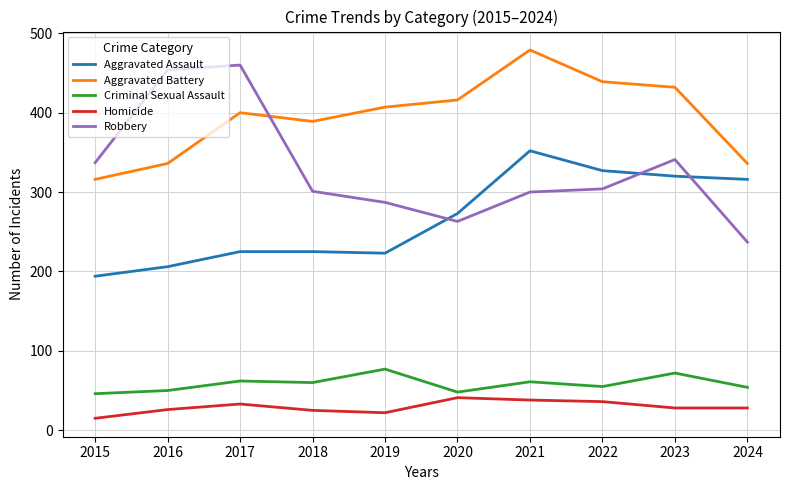

How many lines are shown in the chart?

5